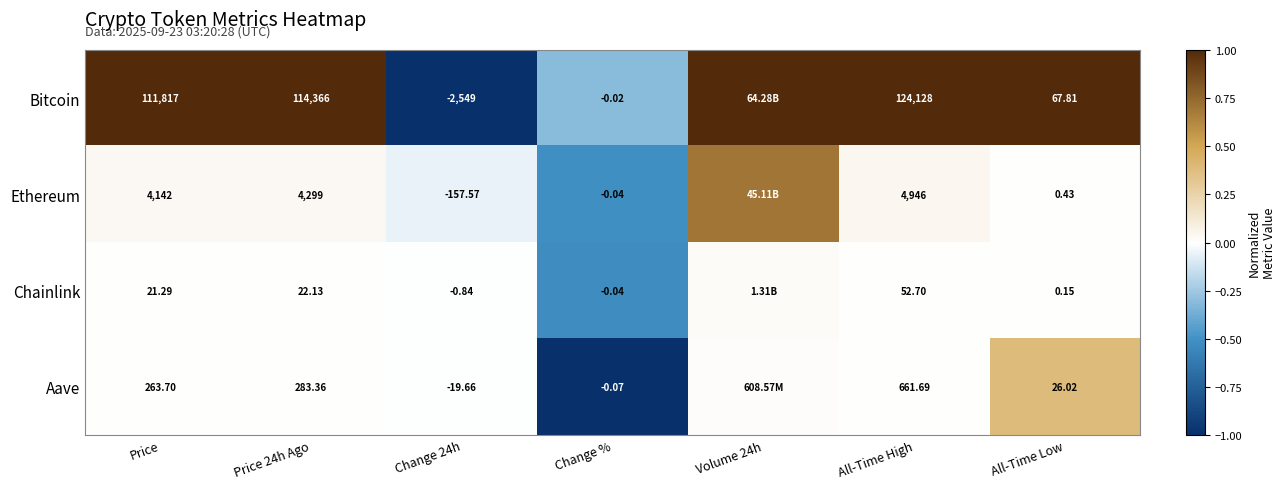

The Ethereum series shows 0.0 at All-Time Low. True or false?

False